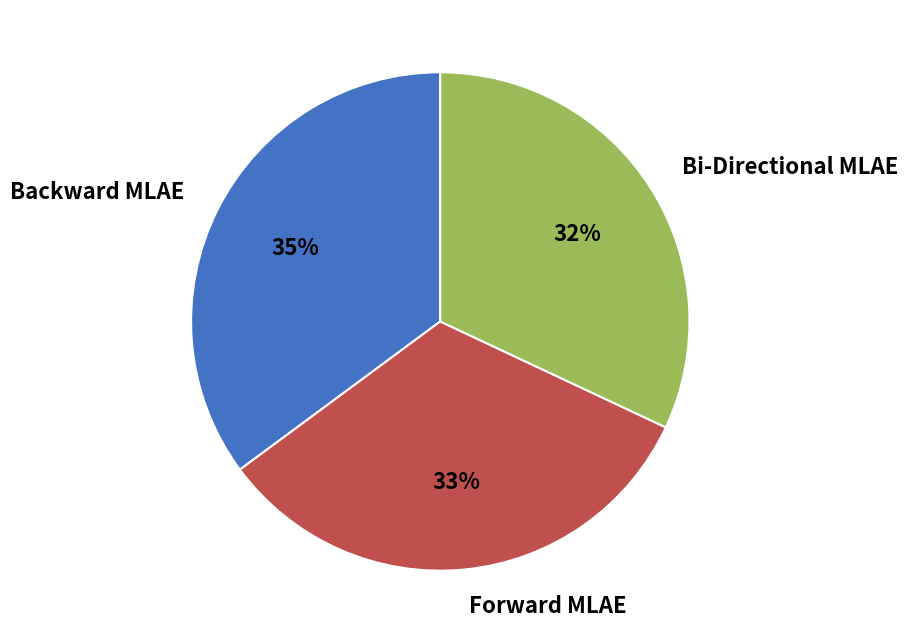

The Backward MLAE slice represents 41% of the pie. True or false?

False